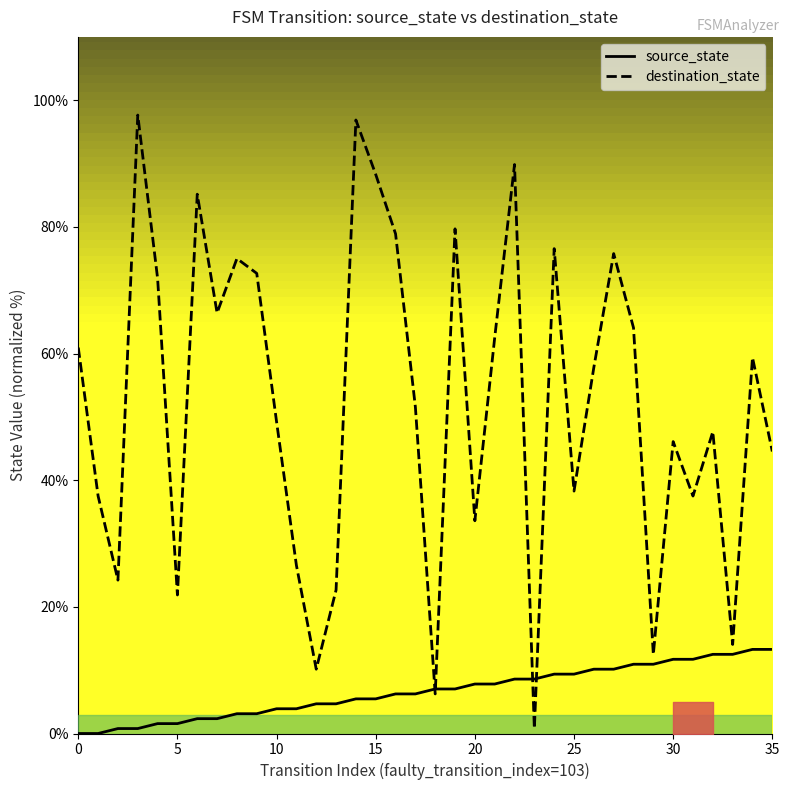

How many values in the source_state series are below 7?

18